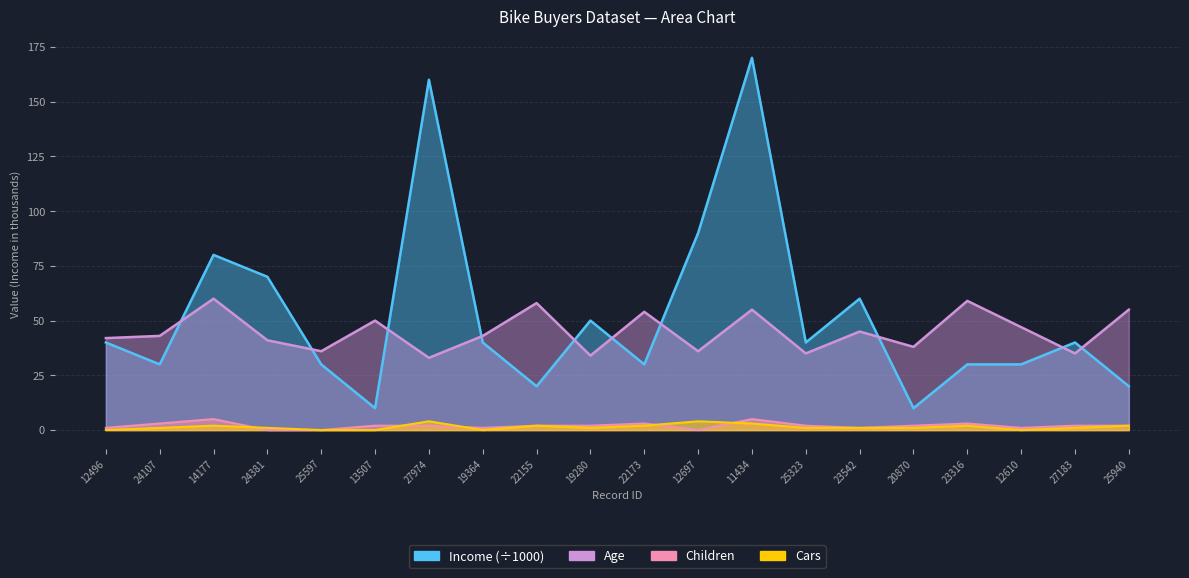

Is the value of Income at 11434 greater than the value of Children at 25597?

Yes